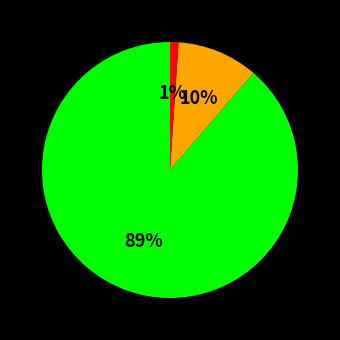

Does any single category account for the majority?

Yes